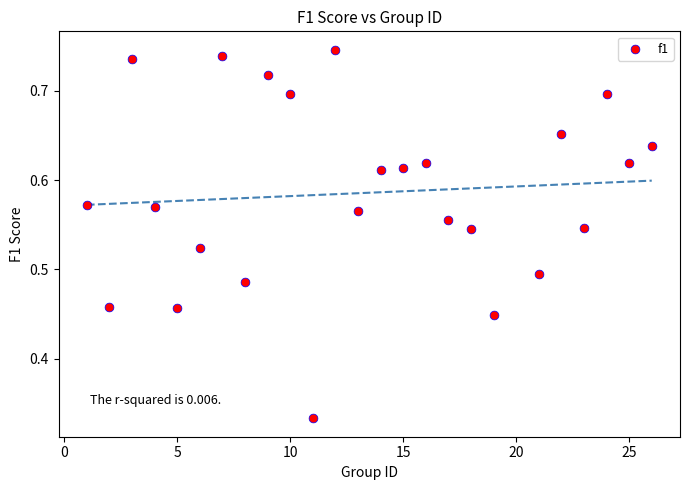

What is the range of X values (max minus min)?

25.0